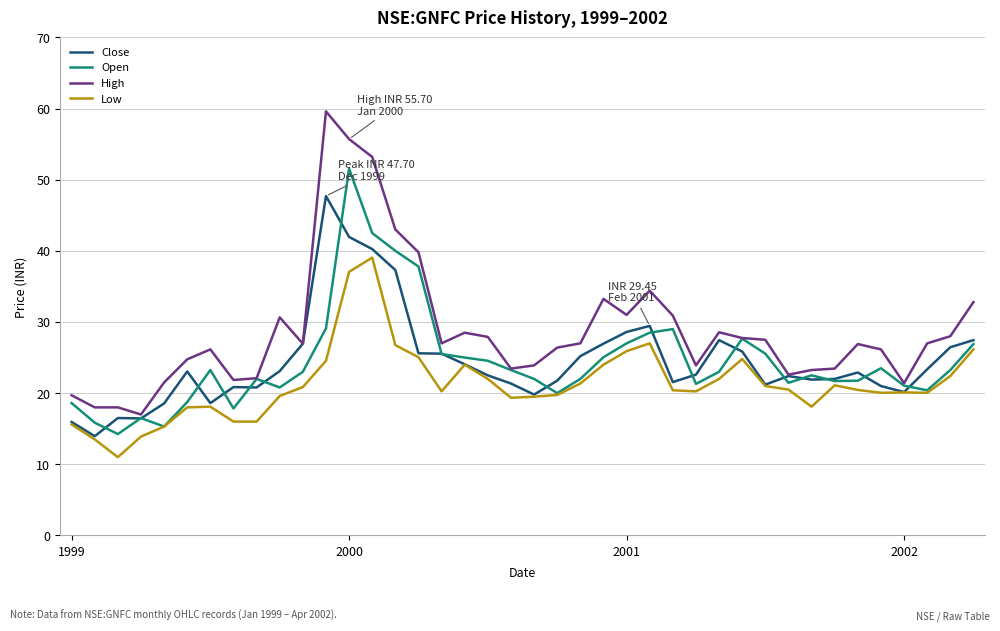

Rank the series by their maximum value, from highest to lowest.

High, Open, Close, Low